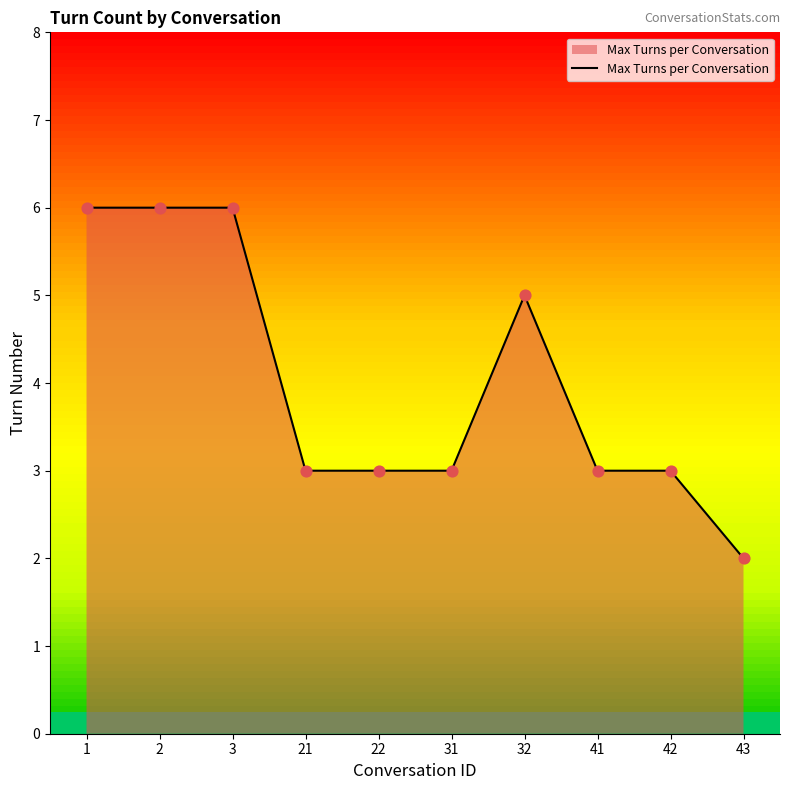

Which has a higher value, 31 or 1?

1